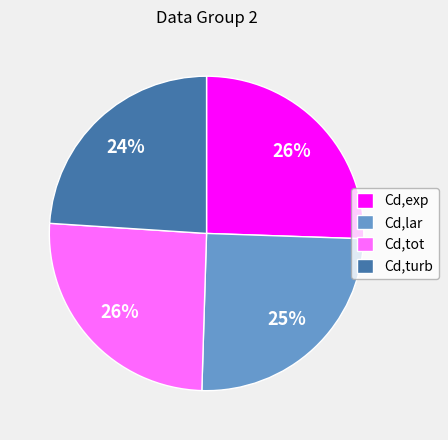

Do Cd,exp and Cd,tot together represent more than half of the pie?

Yes